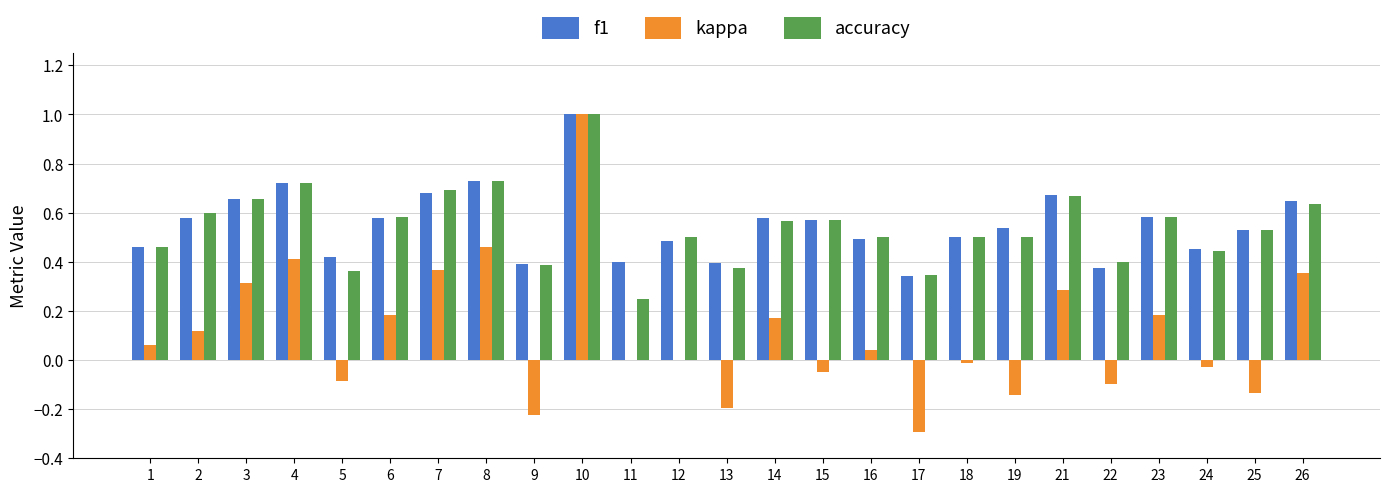

What is the sum of the accuracy values at 7 and 8?

1.4